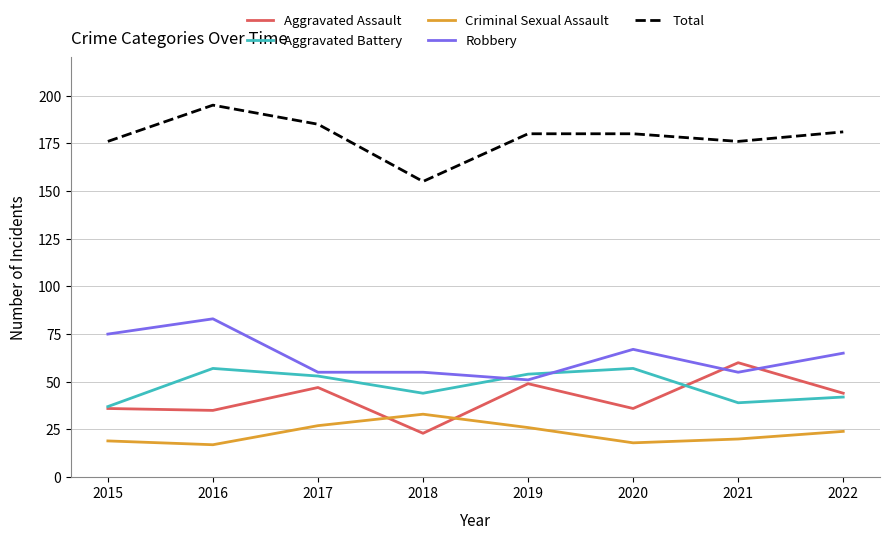

What is the spread (max minus min) of values at 2020?

162